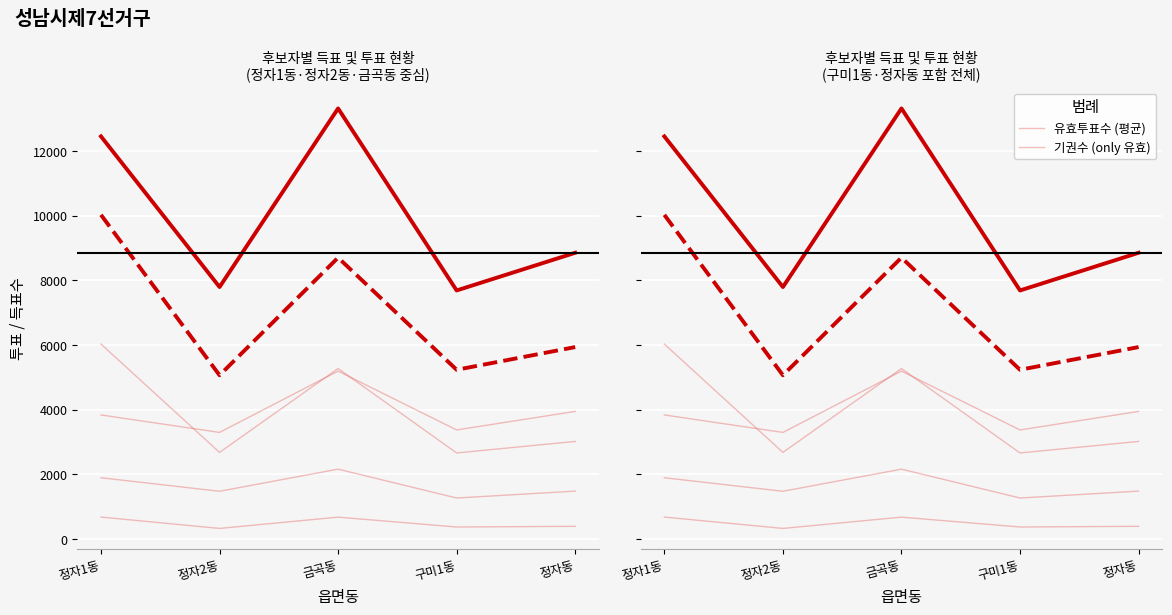

In 서학선(국민의당), how many points are higher than both neighbors (excluding endpoints)?

1